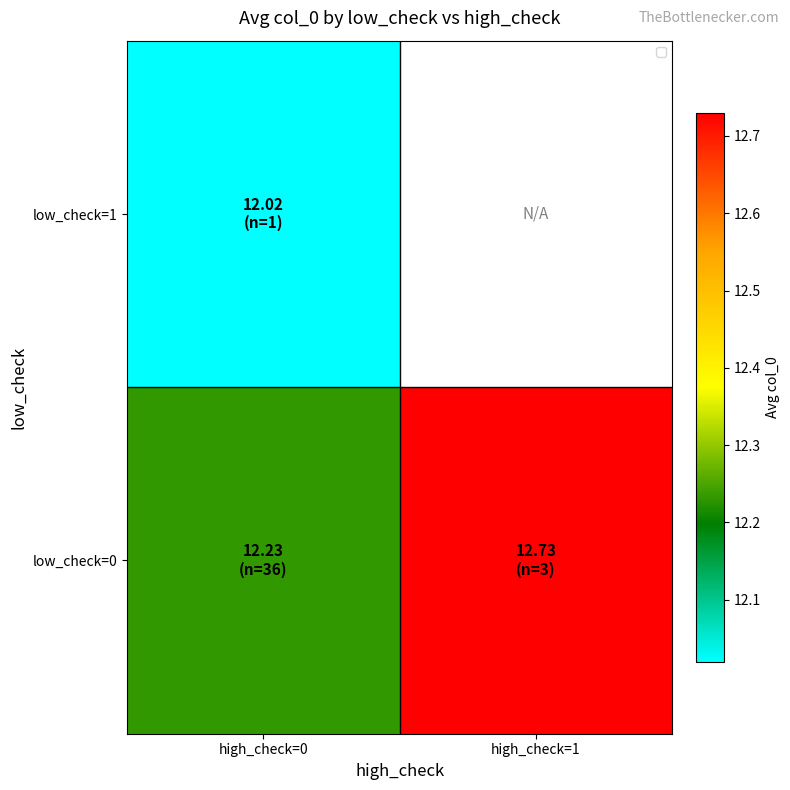

At high_check=1, list the series in order from largest to smallest.

low_check=0, low_check=1